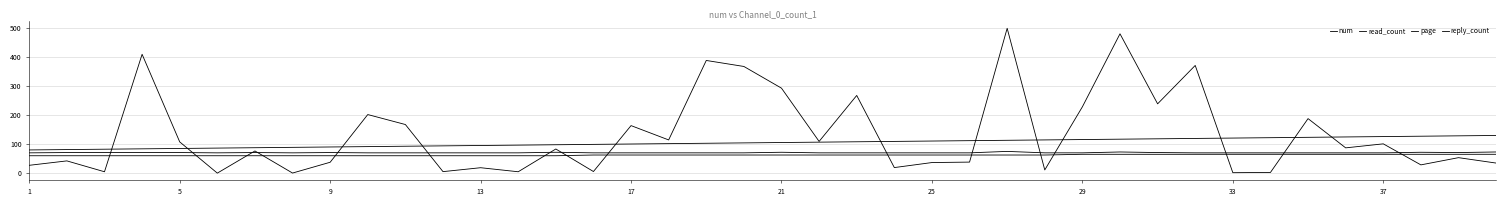

Does the chart display data point markers on the line(s)?

No